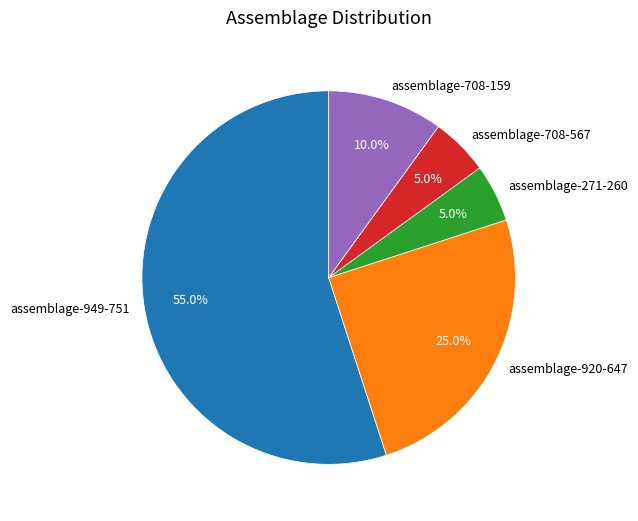

Is there a majority slice in this chart?

Yes